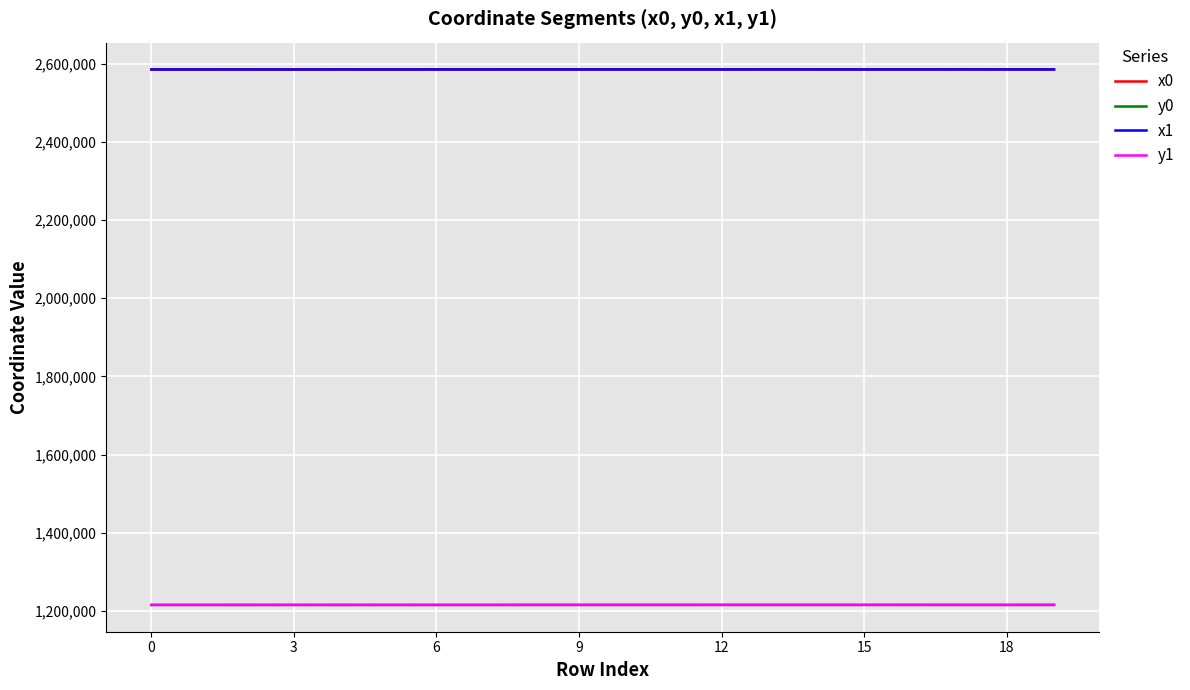

True or false: x1 and y1 cross at least once.

False